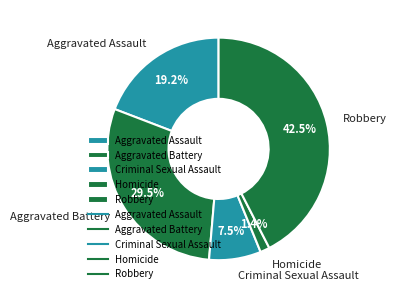

What is the total percentage of Robbery and Criminal Sexual Assault?

50.0%